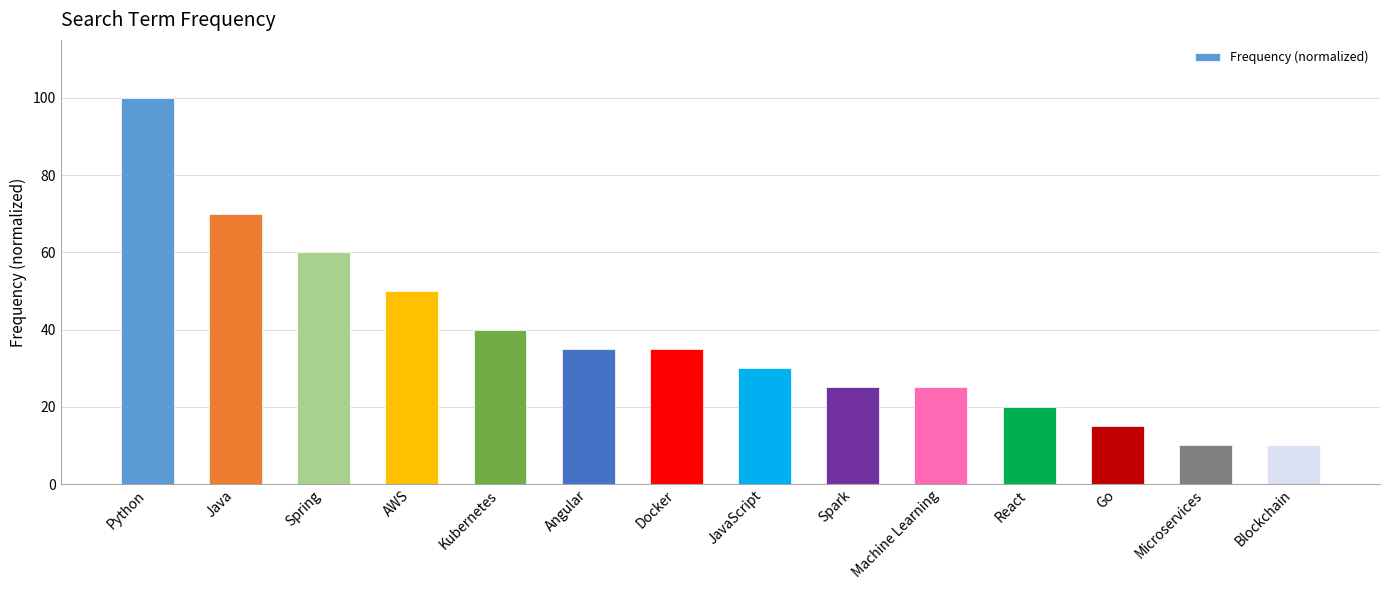

What value does the data have at Spring?

60